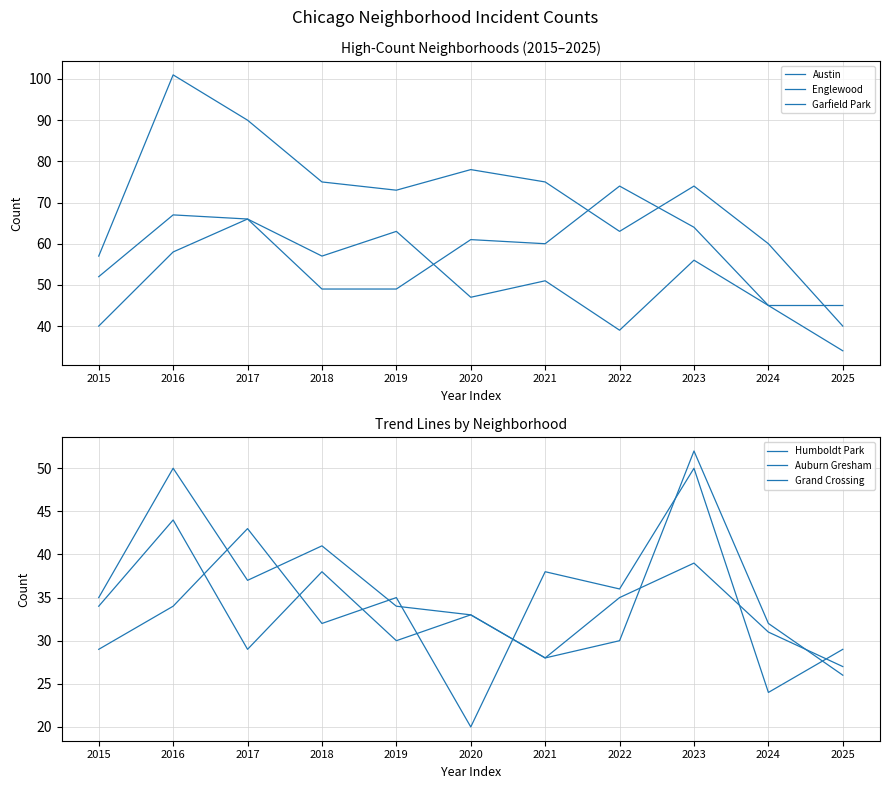

The value of Auburn Gresham at 2019 is 11. True or false?

False